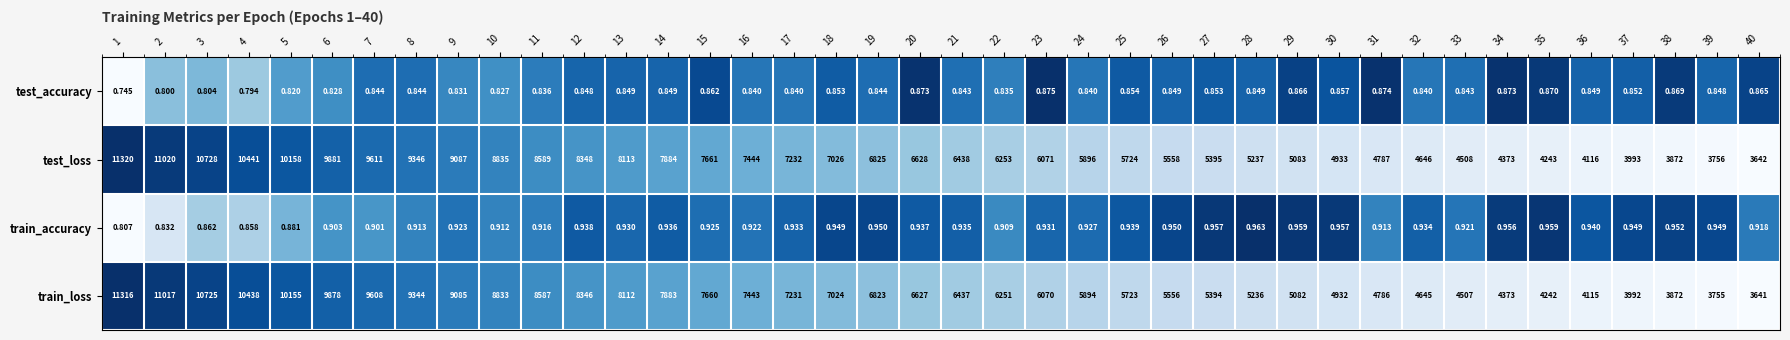

At how many categories does at least one series exceed 0?

40